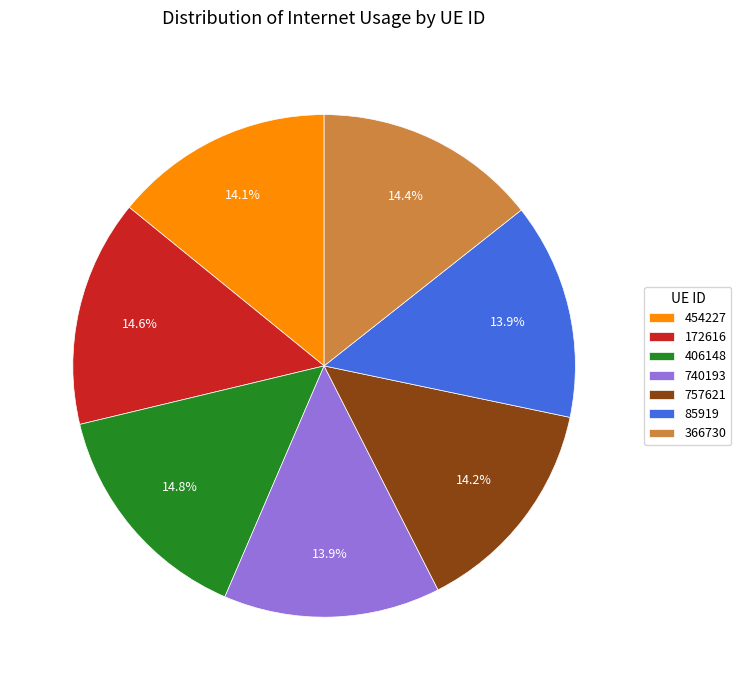

True or false: 366730 accounts for 7% of the total.

False